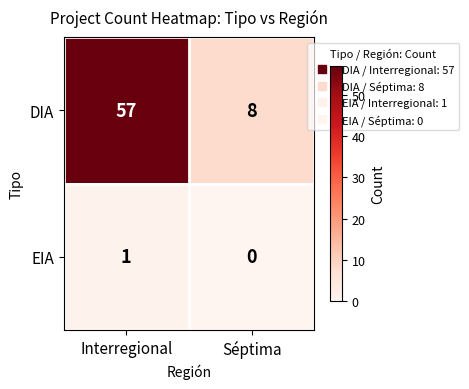

At how many categories does at least one series exceed 50?

1